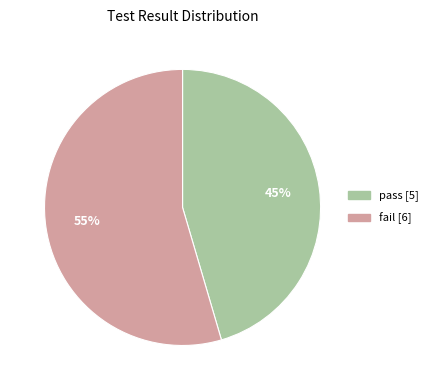

To the nearest percent, what is the average slice percentage?

50%